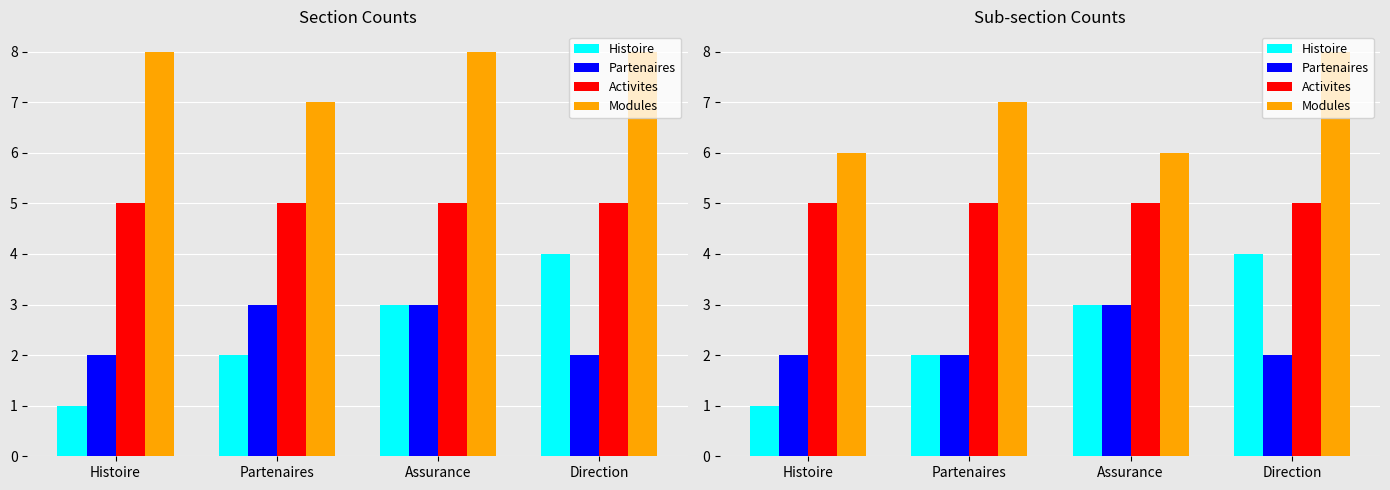

Between Assurance and Histoire, which is larger?

Assurance